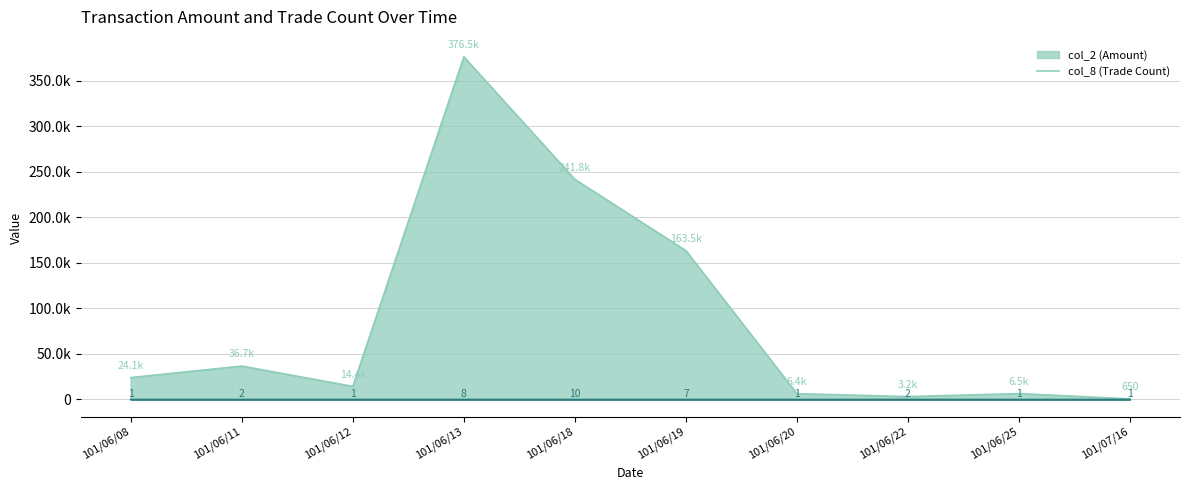

What is the greatest value displayed?

376470